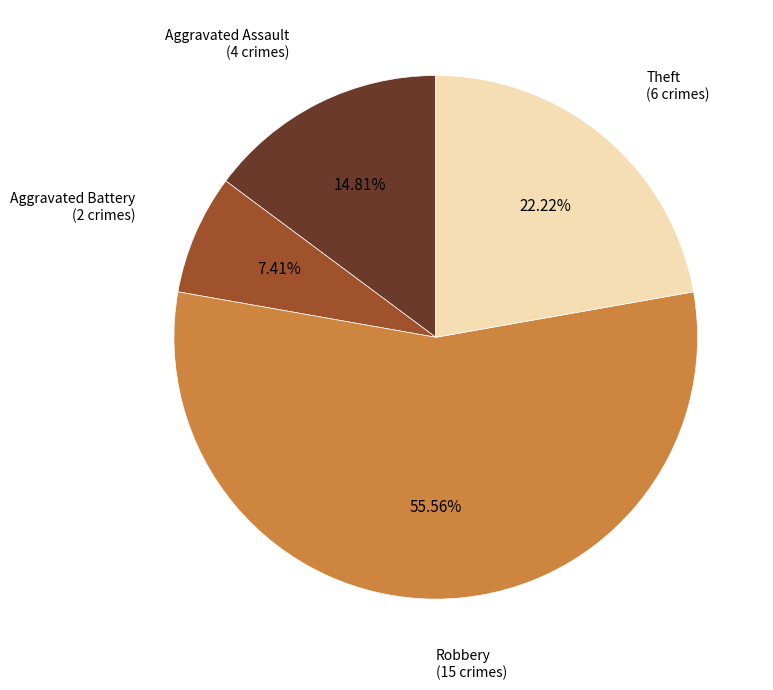

Is there any slice that represents more than half of the pie?

Yes